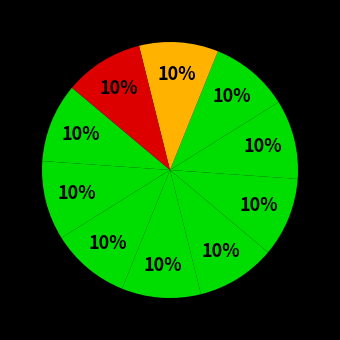

Count the number of slices in the pie.

10